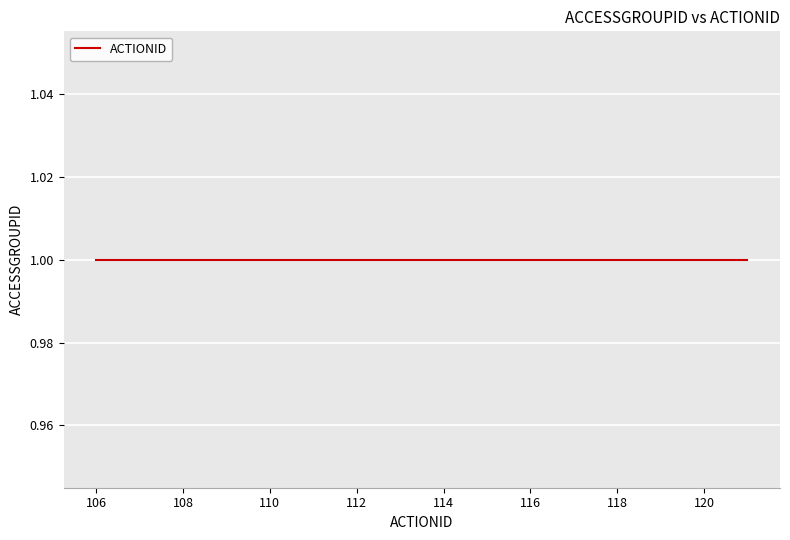

At which label is the value closest to 113?

1